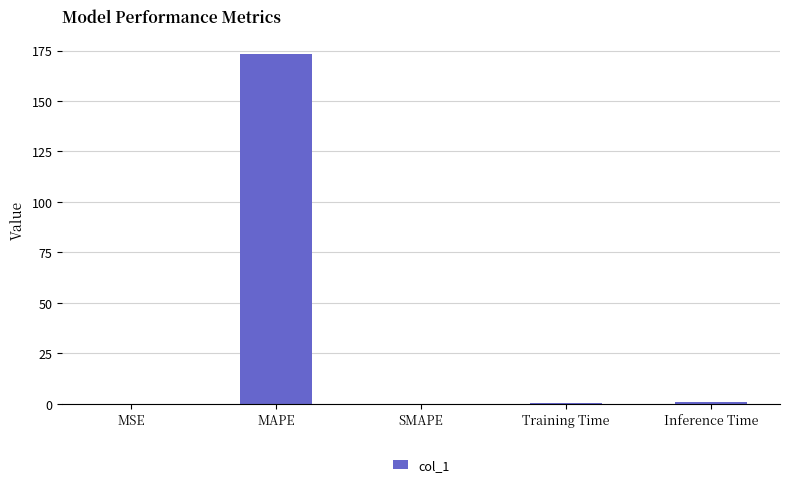

What is the sum of all values?

174.7